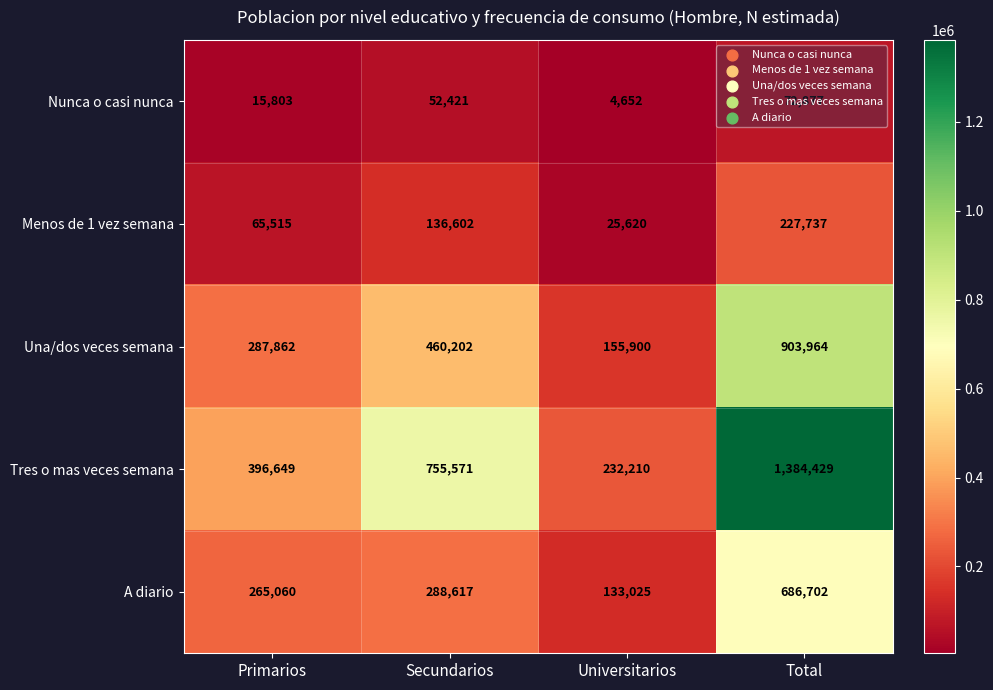

What is the greatest value displayed?

1384429